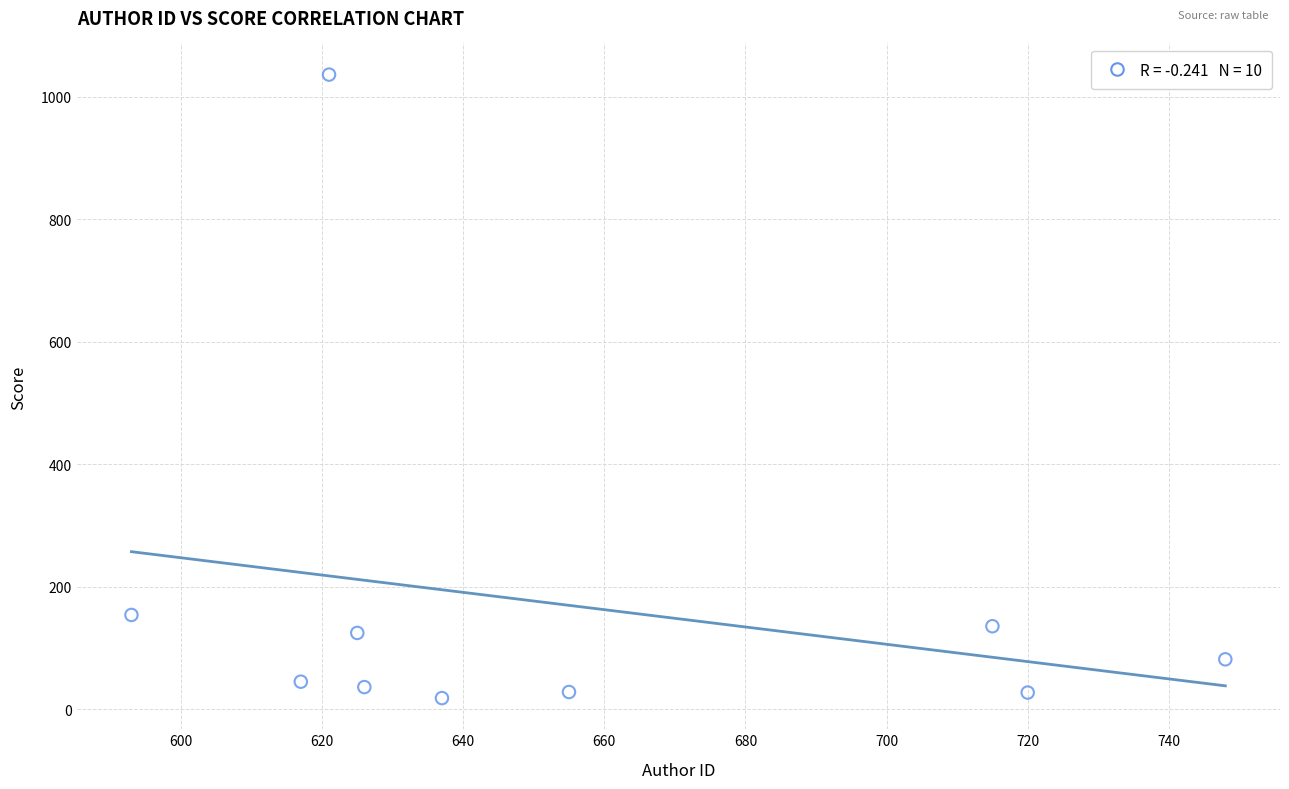

What Y value in the scatter plot is closest to 527?

153.8